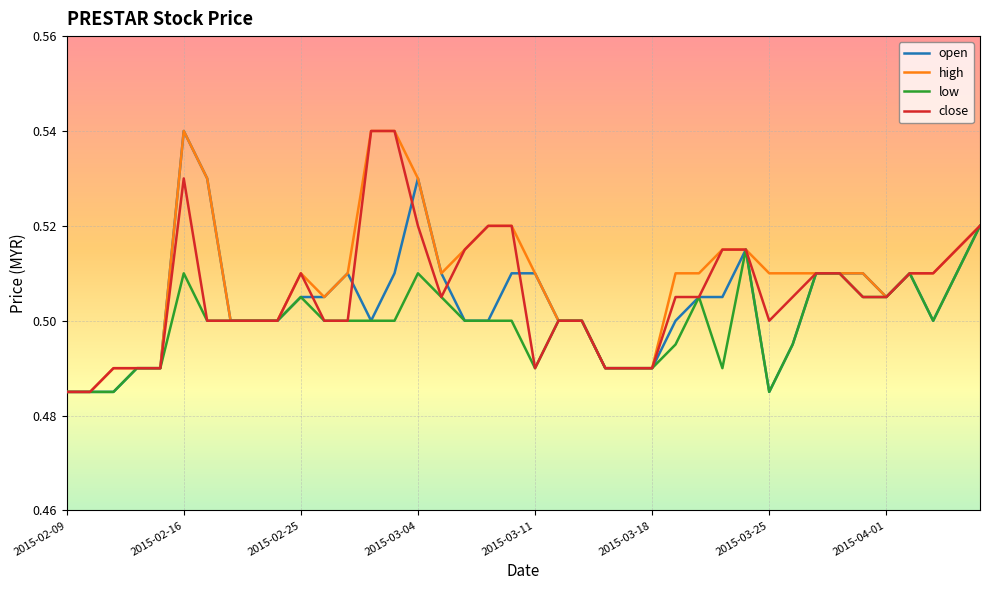

What are all the series names shown in the legend?

open, high, low, close